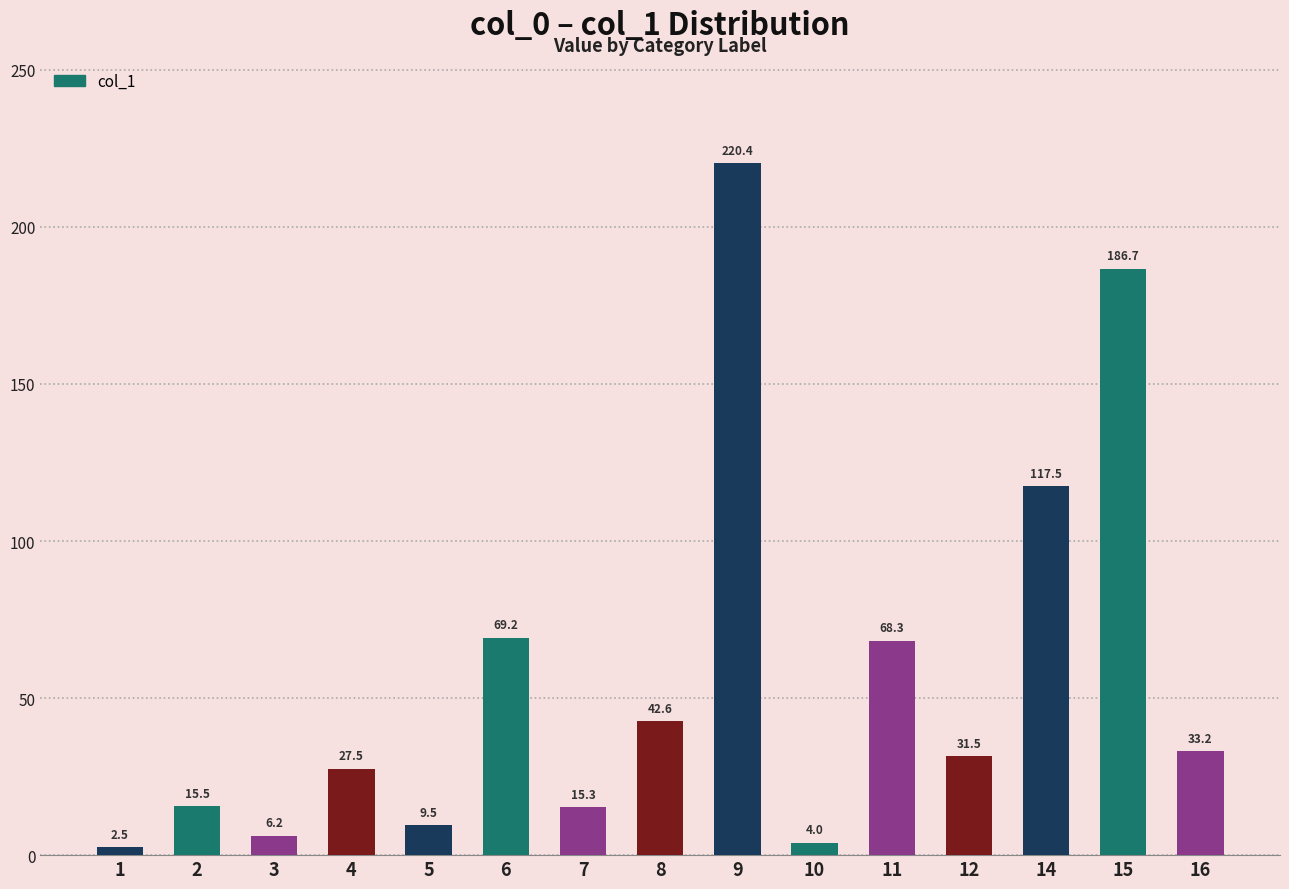

The chart shows a value of 44.8 at 4. True or false?

False